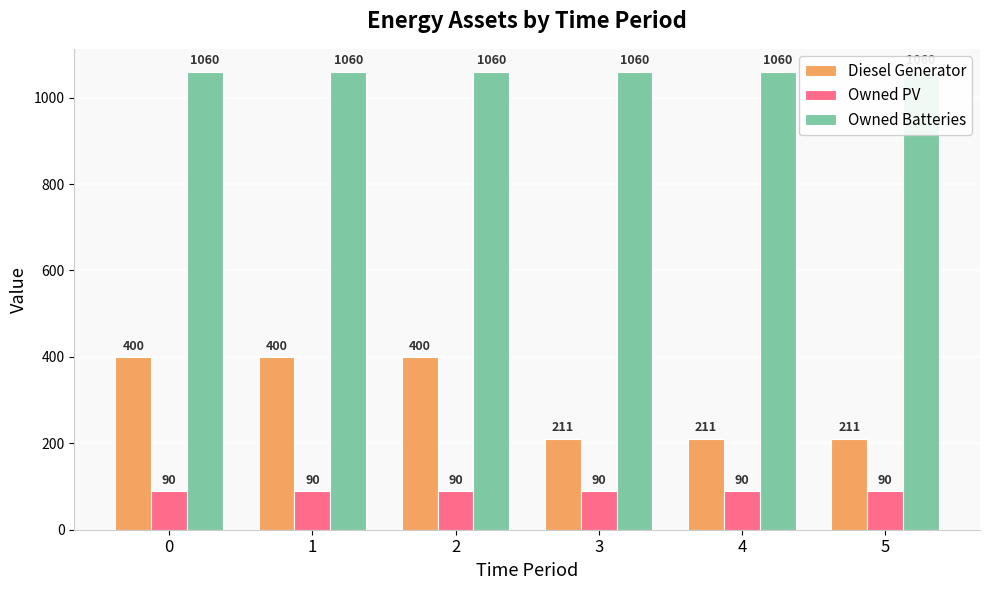

What is the smallest value displayed?

90